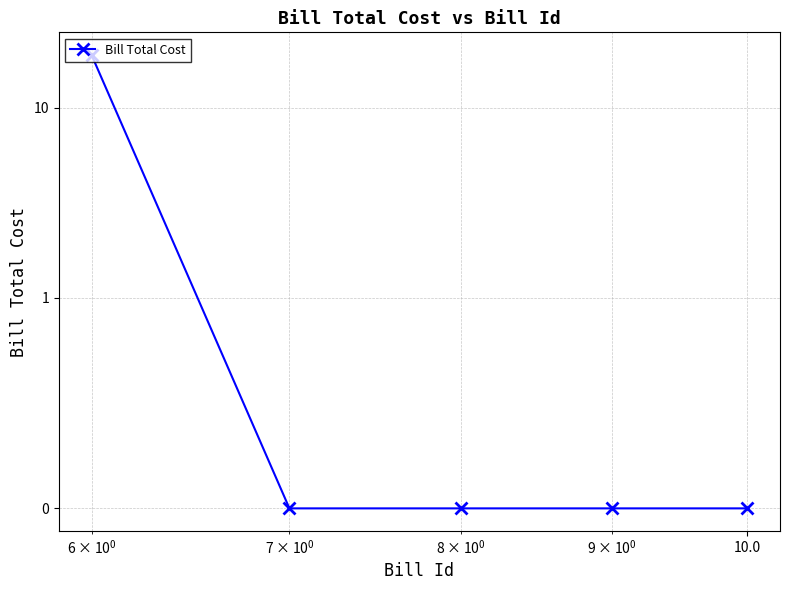

Reading left to right, list all the values displayed in this chart.

19	0	0	0	0